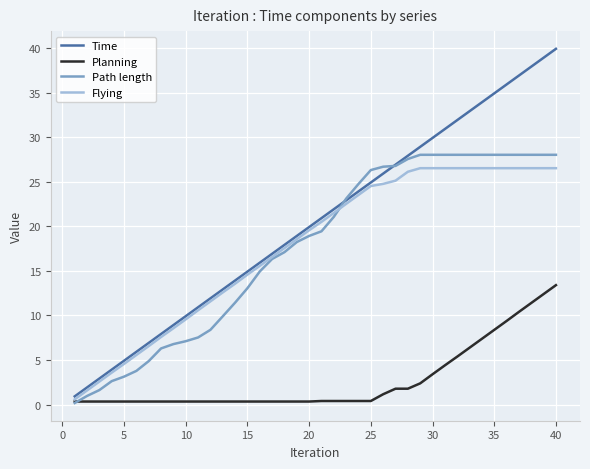

Which series has the largest total across all categories?

Time